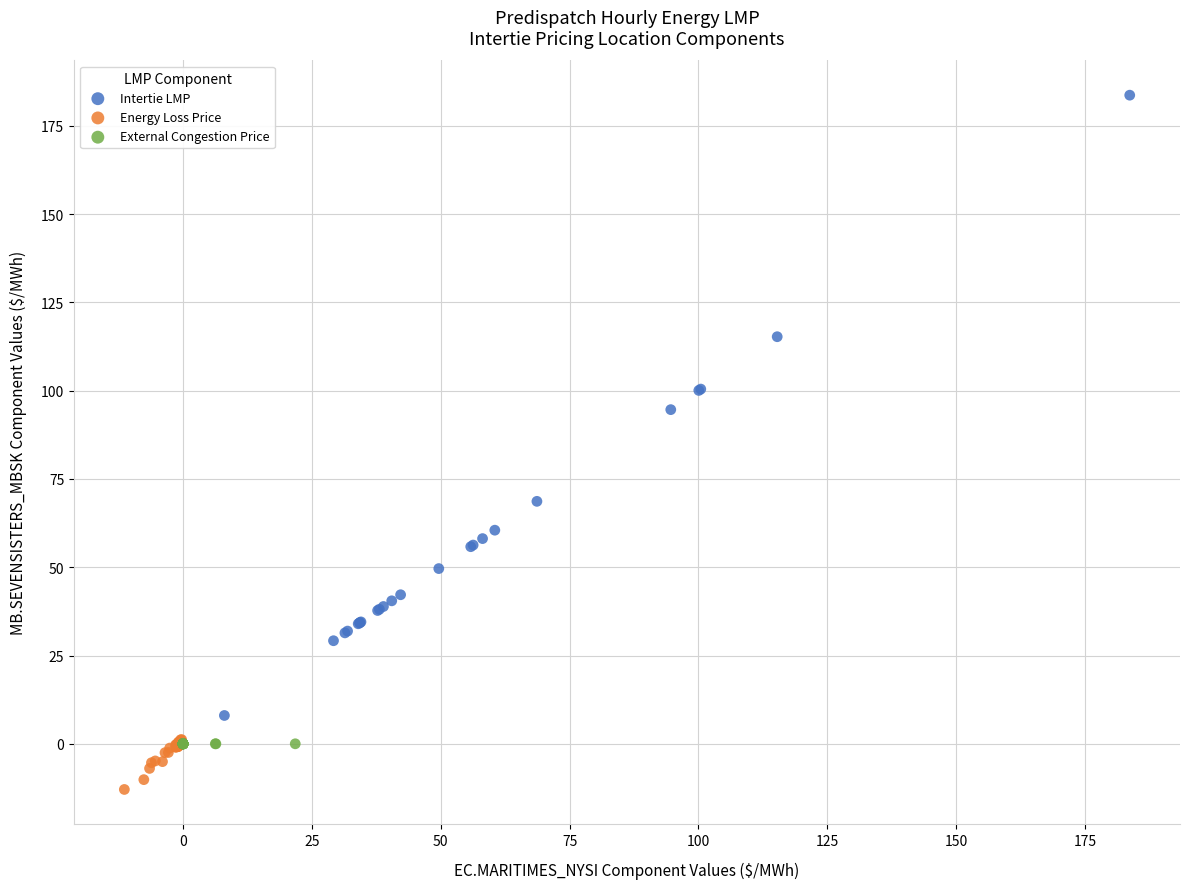

Which series reaches the minimum Y coordinate?

Energy Loss Price